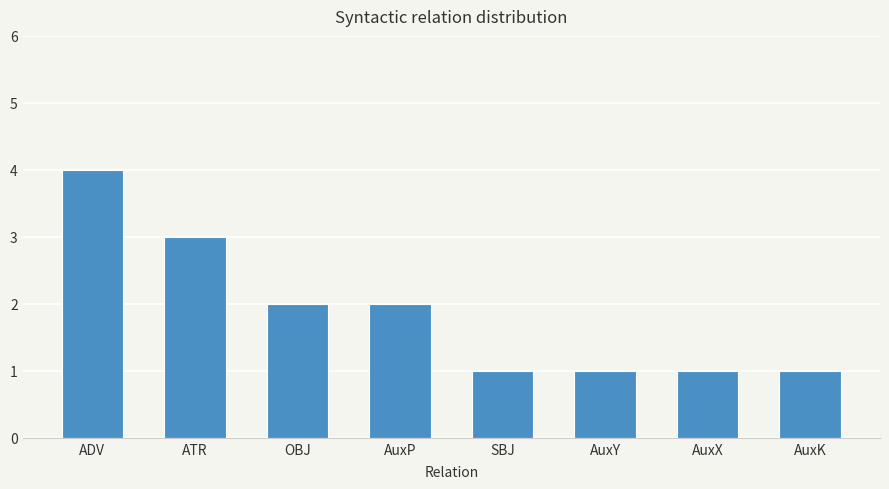

Read the value at ATR.

3